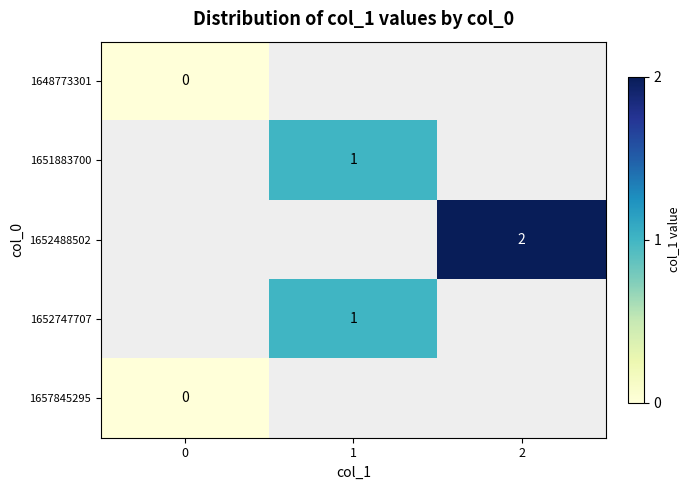

True or false: 1652747707 has a value of 1 at 1.

True